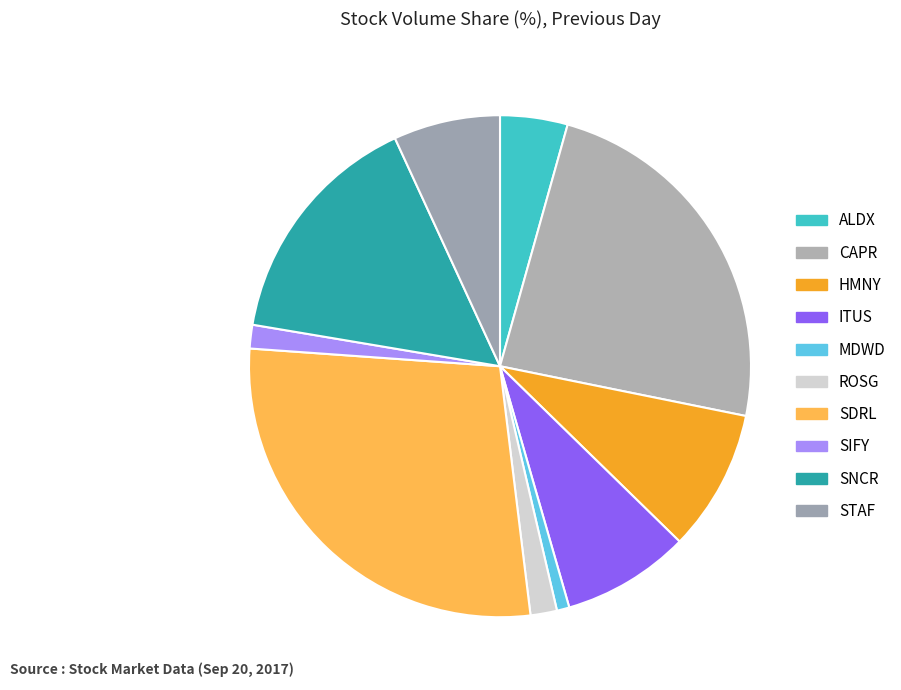

Between CAPR and STAF, which is larger?

CAPR